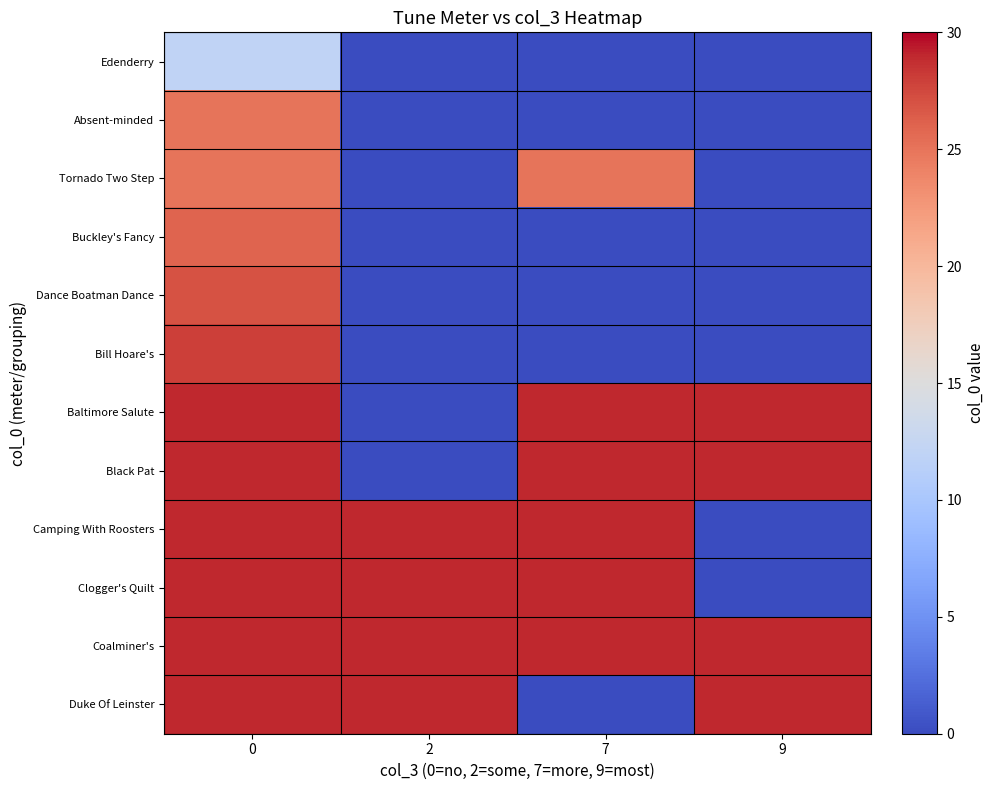

List the series in order of their peak value, highest first.

Baltimore Salute, Black Pat, Camping With Roosters, Clogger's Quilt, Coalminer's, Duke Of Leinster, Bill Hoare's, Dance Boatman Dance, Buckley's Fancy, Absent-minded, Tornado Two Step, Edenderry